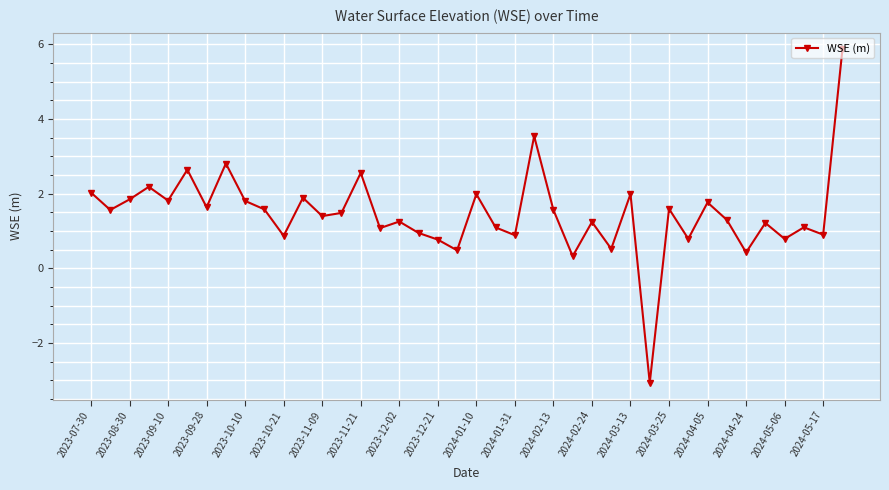

What is the maximum value shown in the chart?

5.9